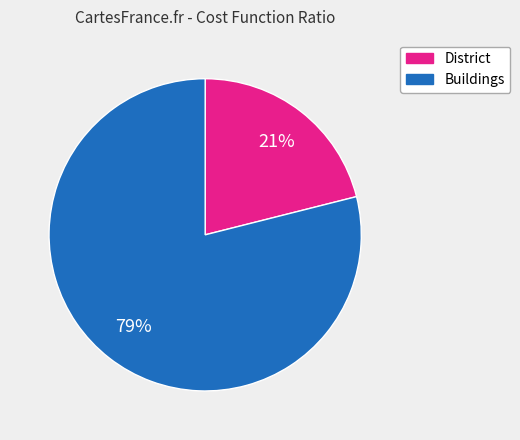

Approximately how many times larger is the value at District compared to Buildings?

0.3